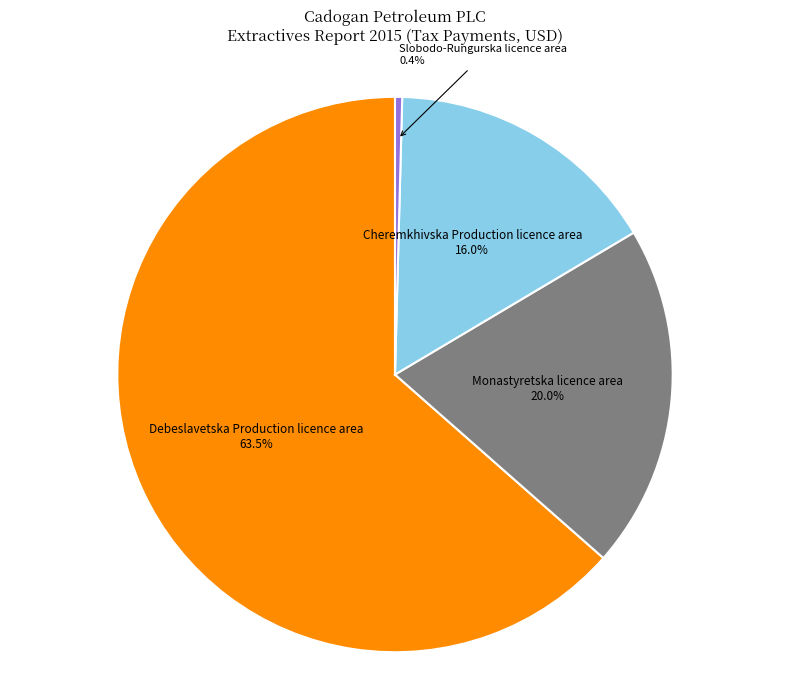

Is there any slice that represents more than half of the pie?

Yes